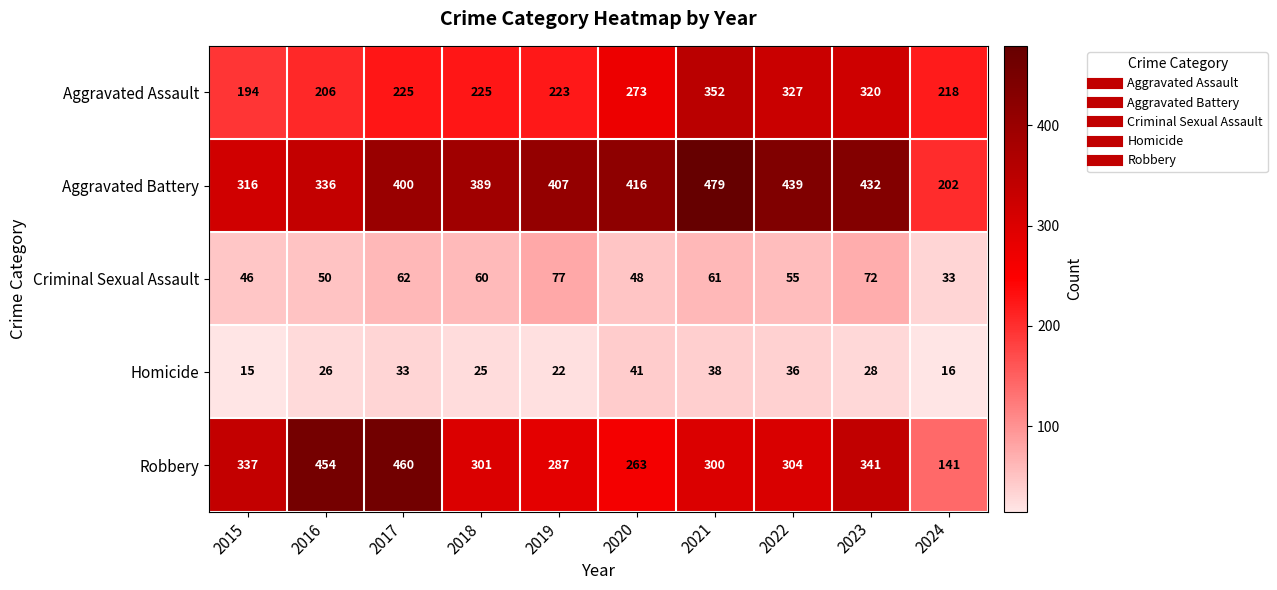

True or false: Criminal Sexual Assault has a value of 62 at 2017.

True